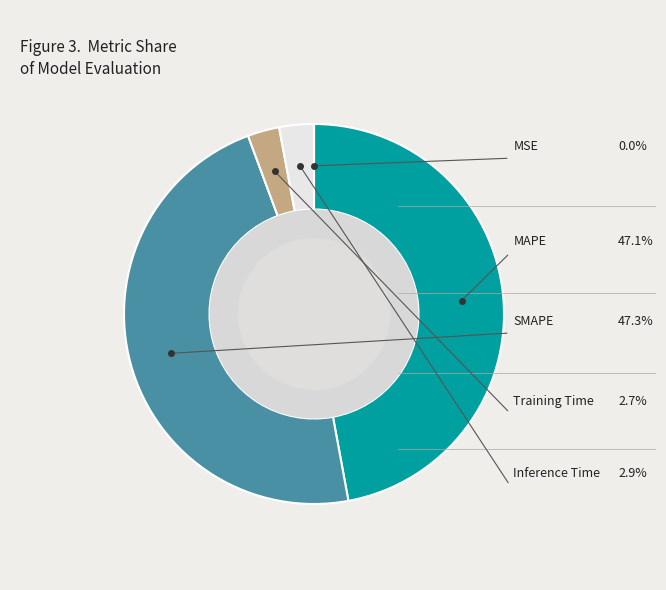

Is there a majority slice in this chart?

No